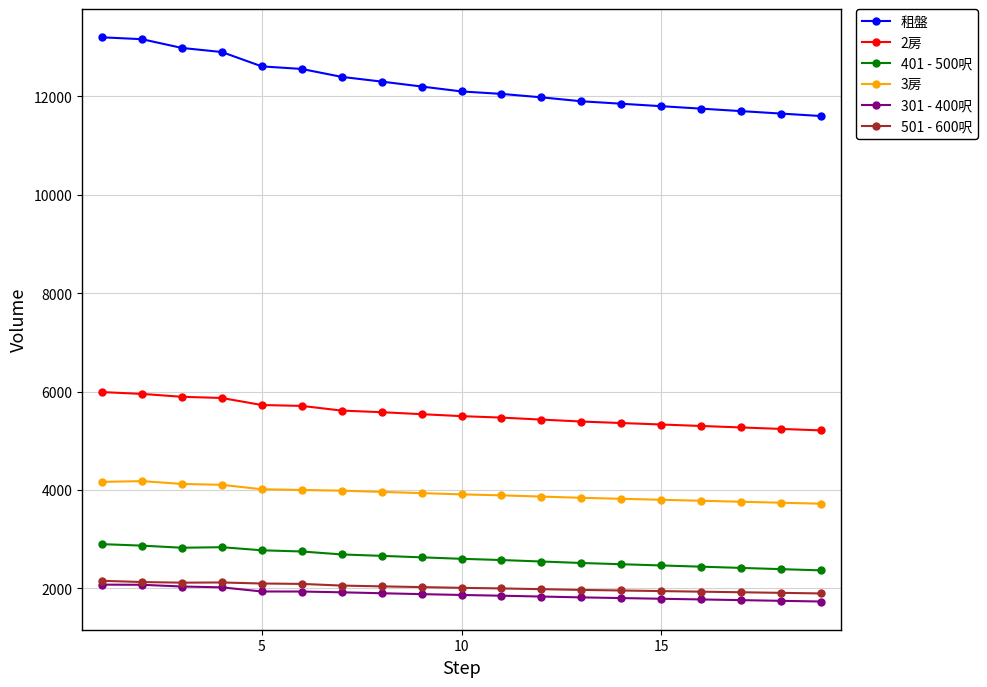

Which series has the largest range (max minus min)?

租盤